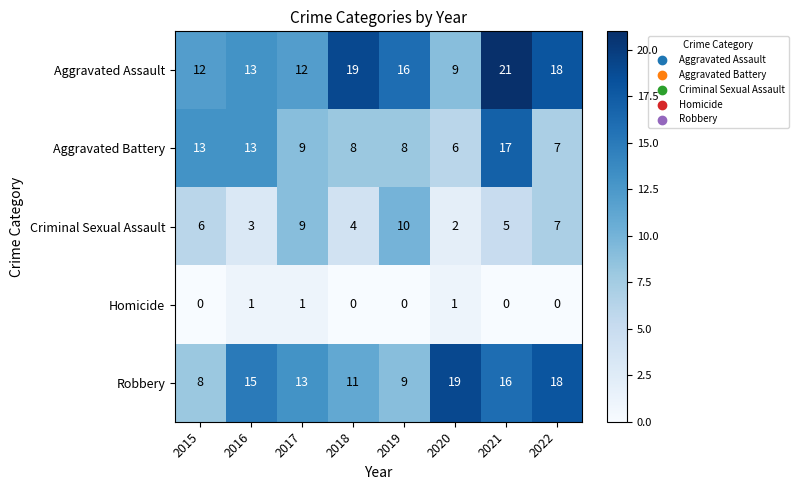

How many series are shown in this chart?

5